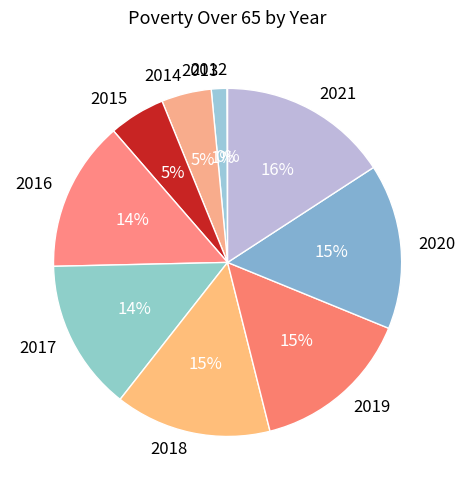

To the nearest percent, what is the average slice percentage?

10%